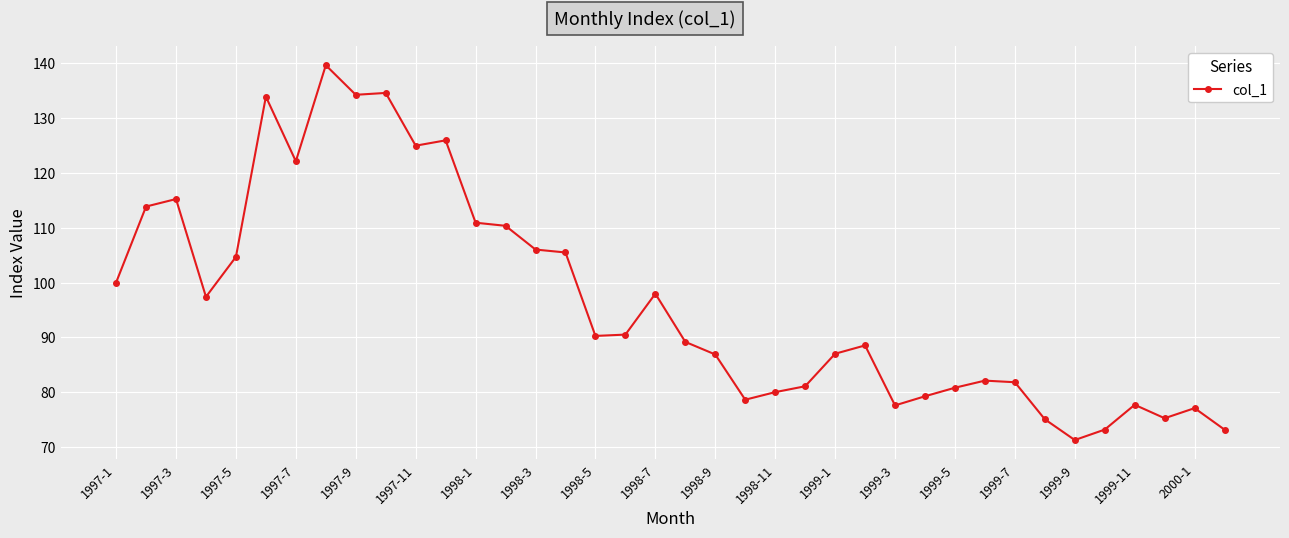

What is the smallest value displayed?

71.2